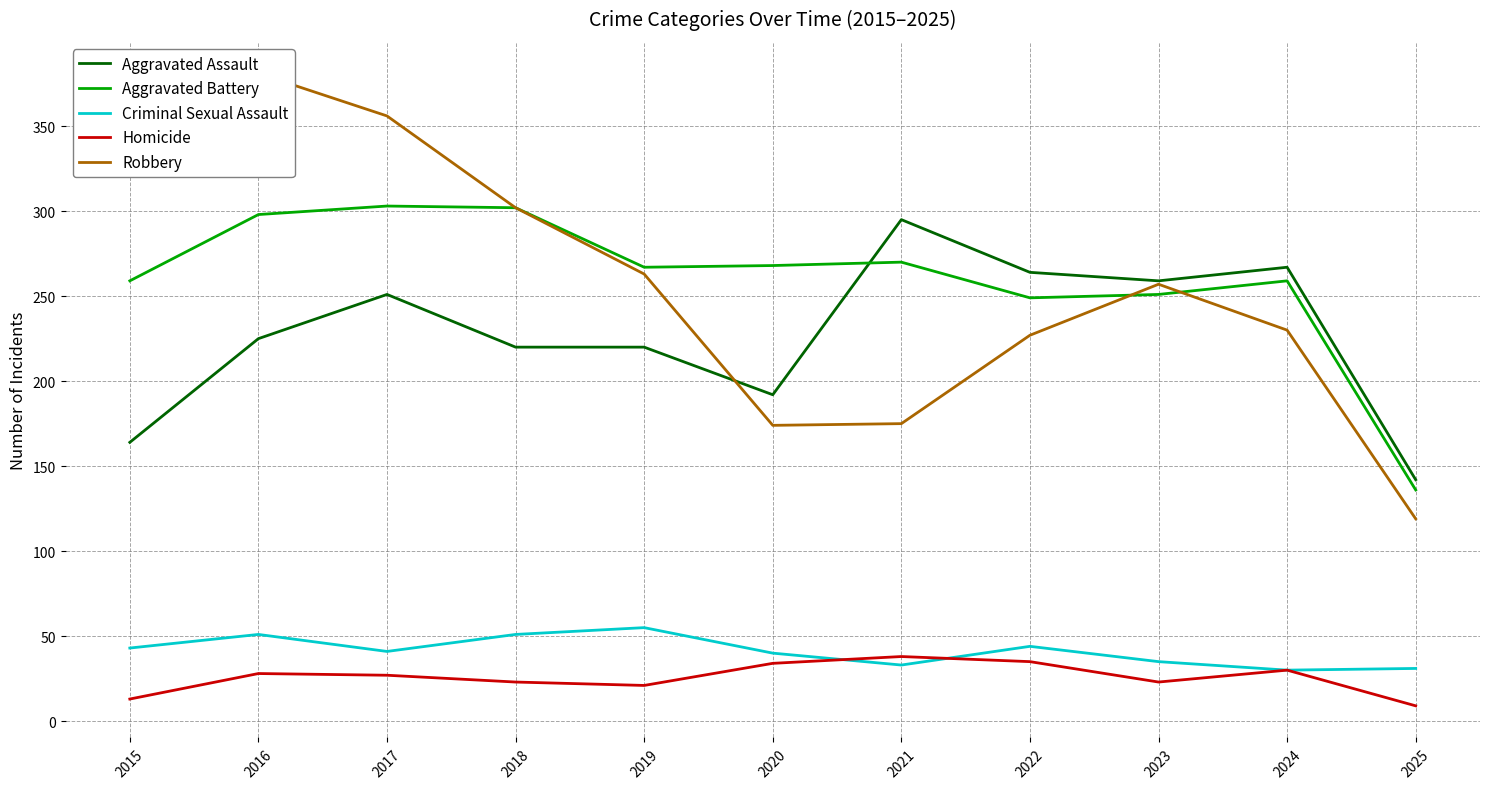

Where is the first local maximum for Aggravated Battery?

2017